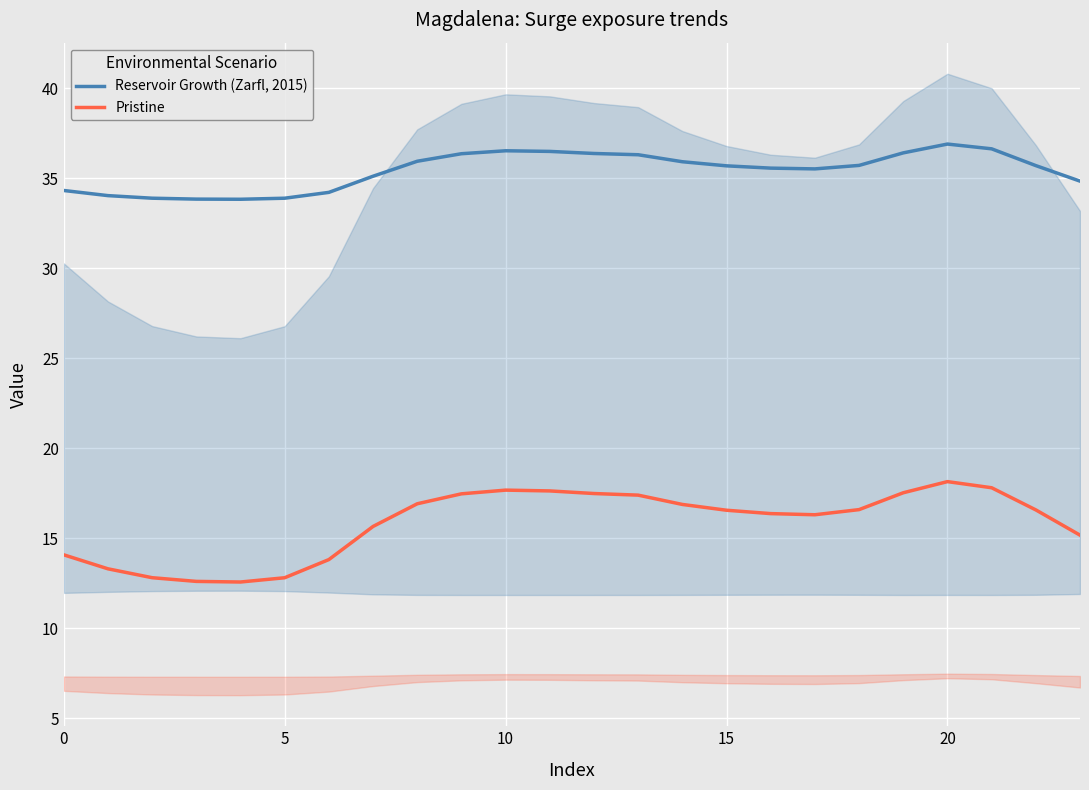

Is the value of Reservoir Growth (Zarfl, 2015) at 9 greater than the value of Pristine at 9?

Yes